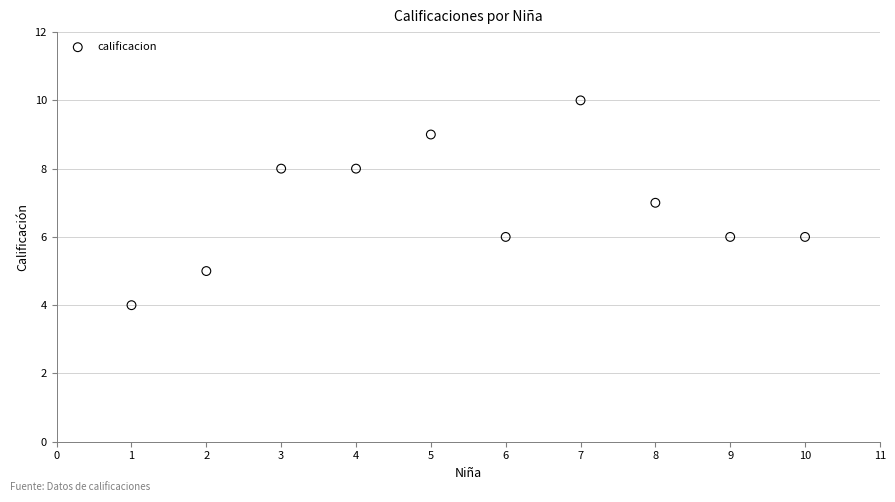

What is the average X value?

6